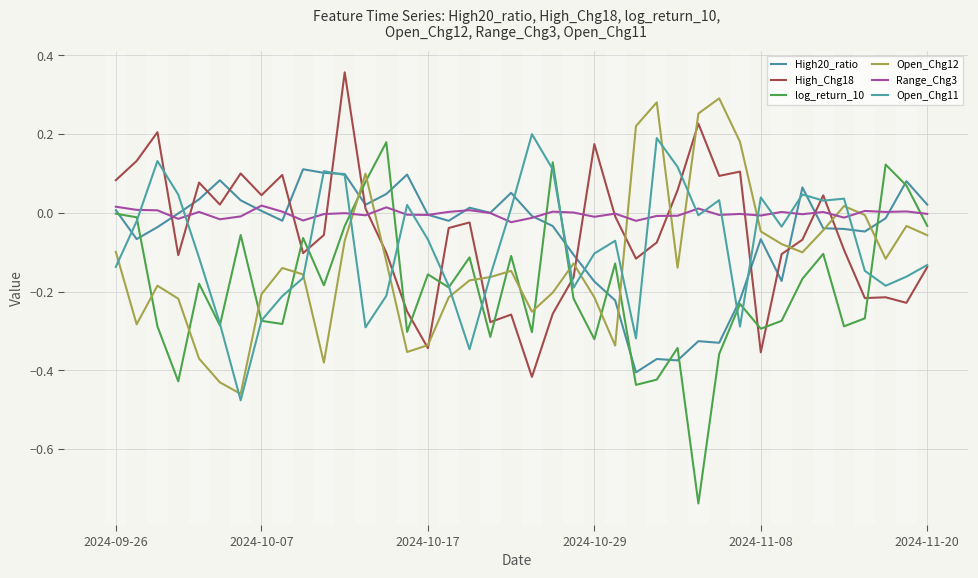

How many lines are shown in the chart?

6